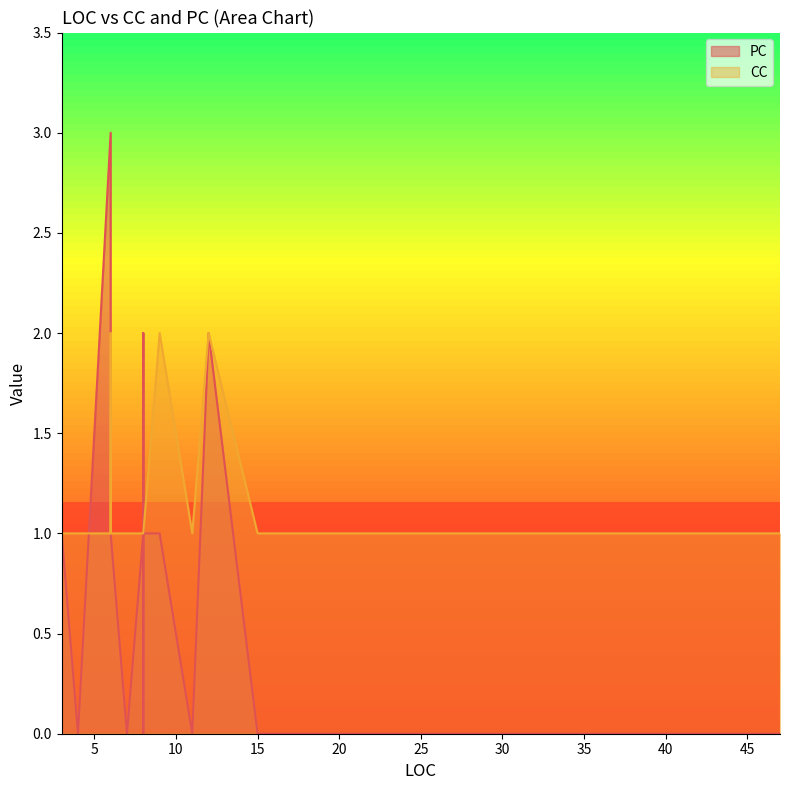

What is the label of the 18th point from the left?

47